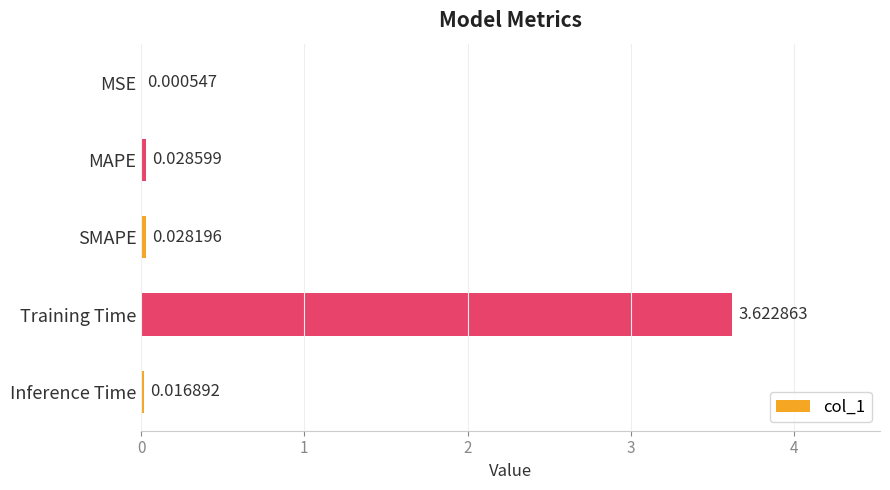

Between SMAPE and MAPE, which is larger?

MAPE